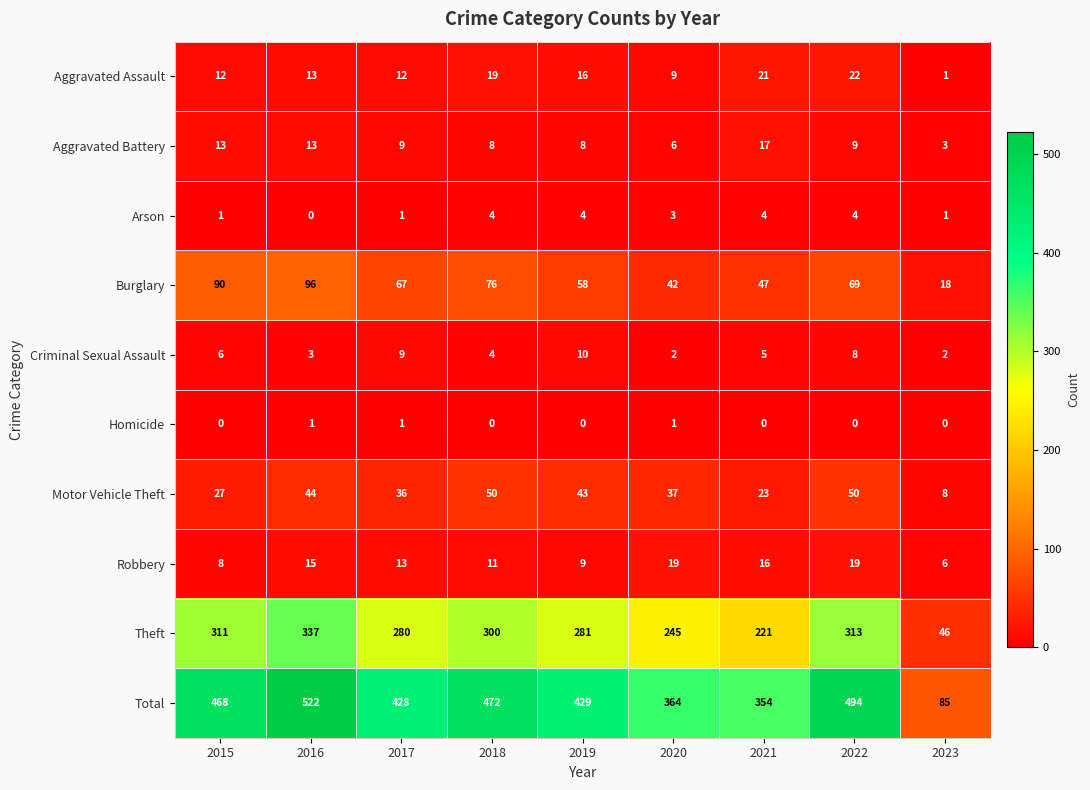

At which category is the sum across all series the highest?

2016